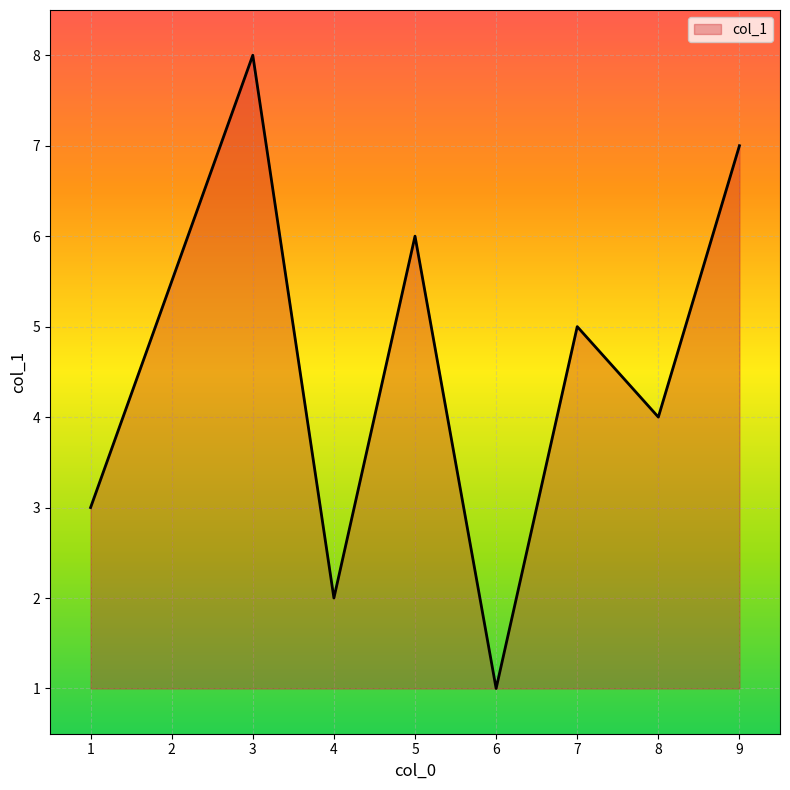

Reading left to right, transcribe all the data shown in this chart.

3	8	2	6	1	5	4	7